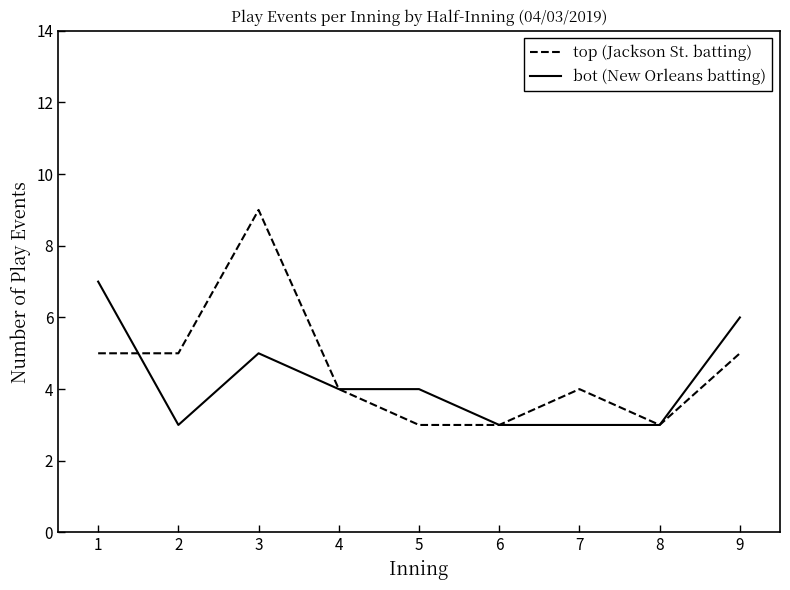

Read the bot (New Orleans batting) value at 4.

4